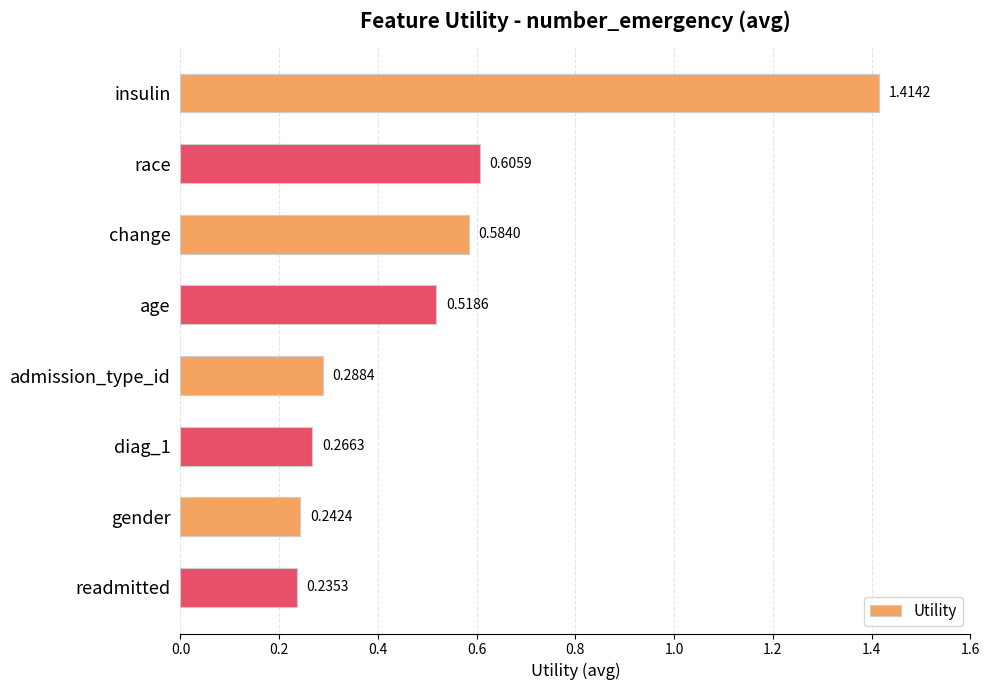

What is the label of the 1st bar from the top?

insulin